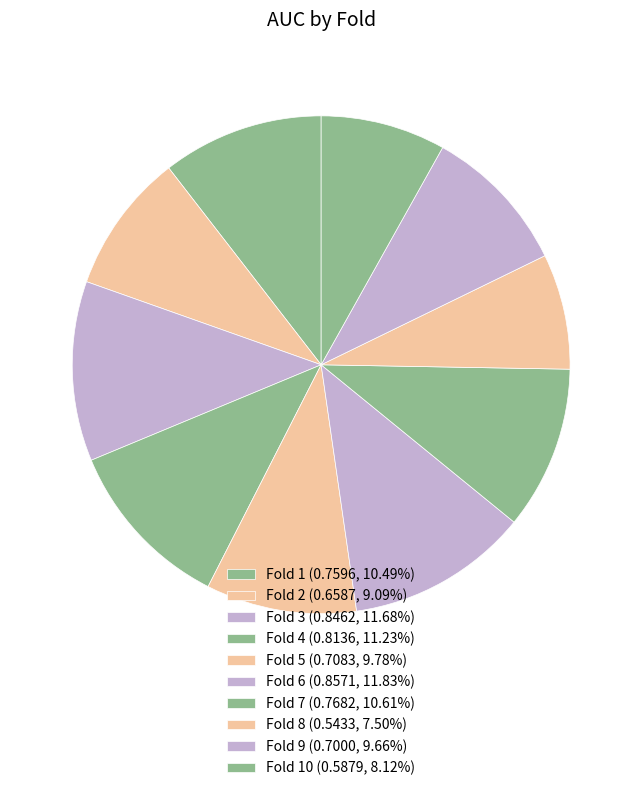

To the nearest percent, what is the difference between the largest and smallest slice percentages?

4%